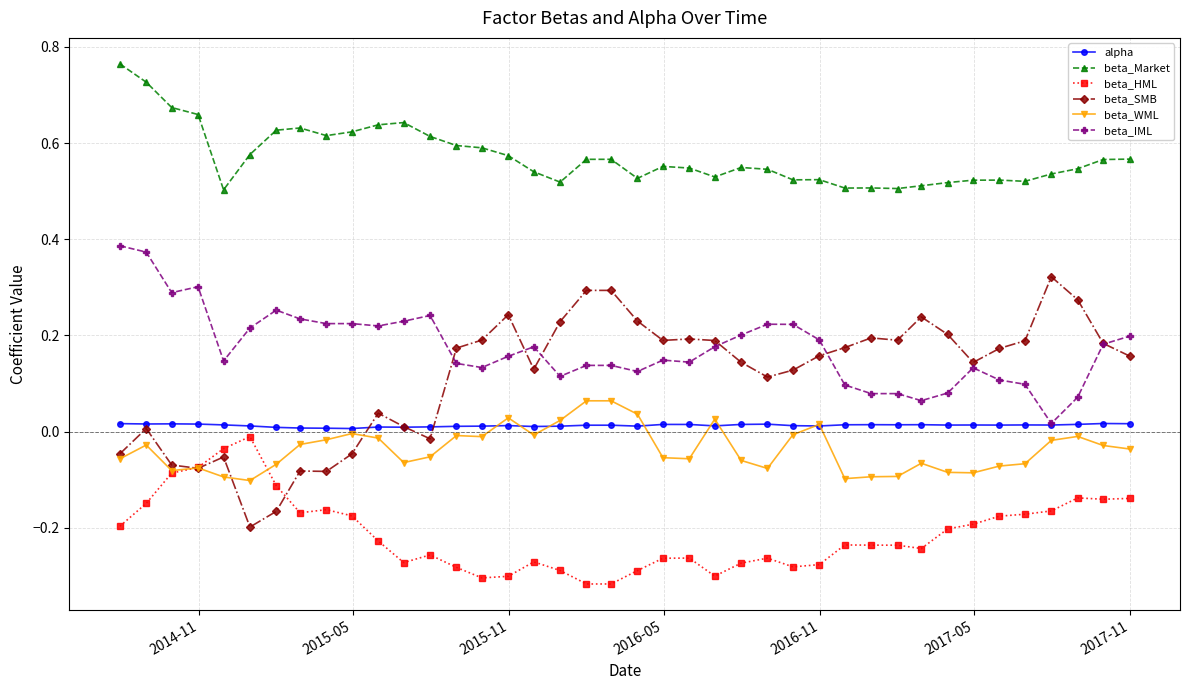

True or false: beta_WML has more than 0 interior local peaks.

True